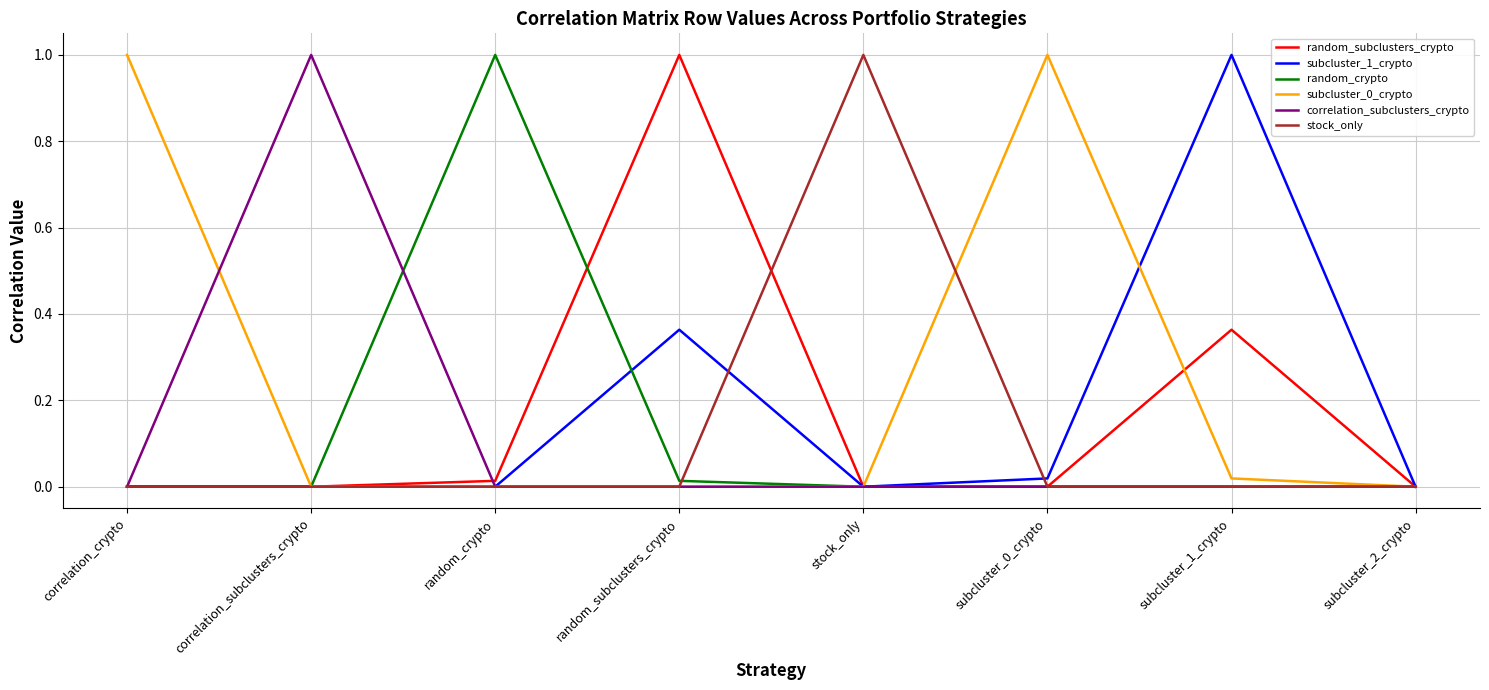

What is the maximum value for correlation_subclusters_crypto?

1.0